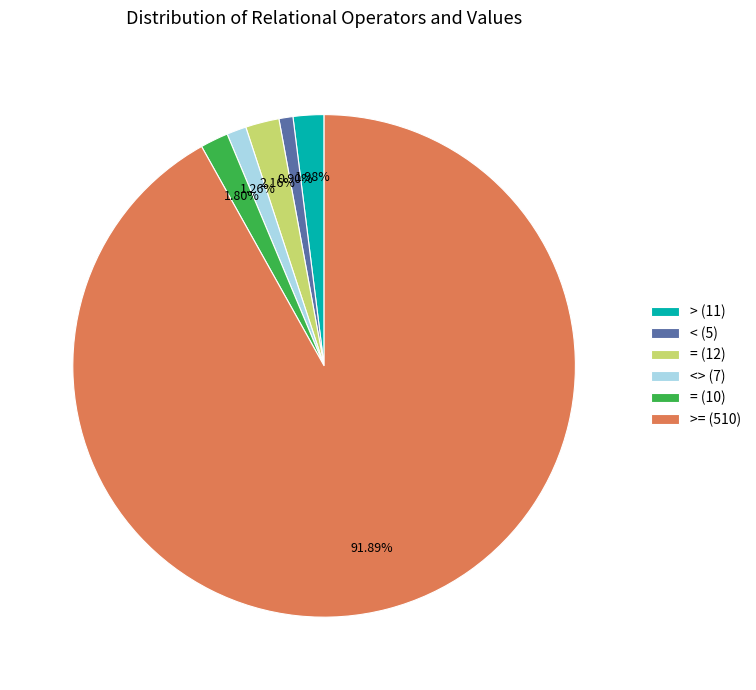

Is the sum of > (11) and >= (510) greater than half?

Yes